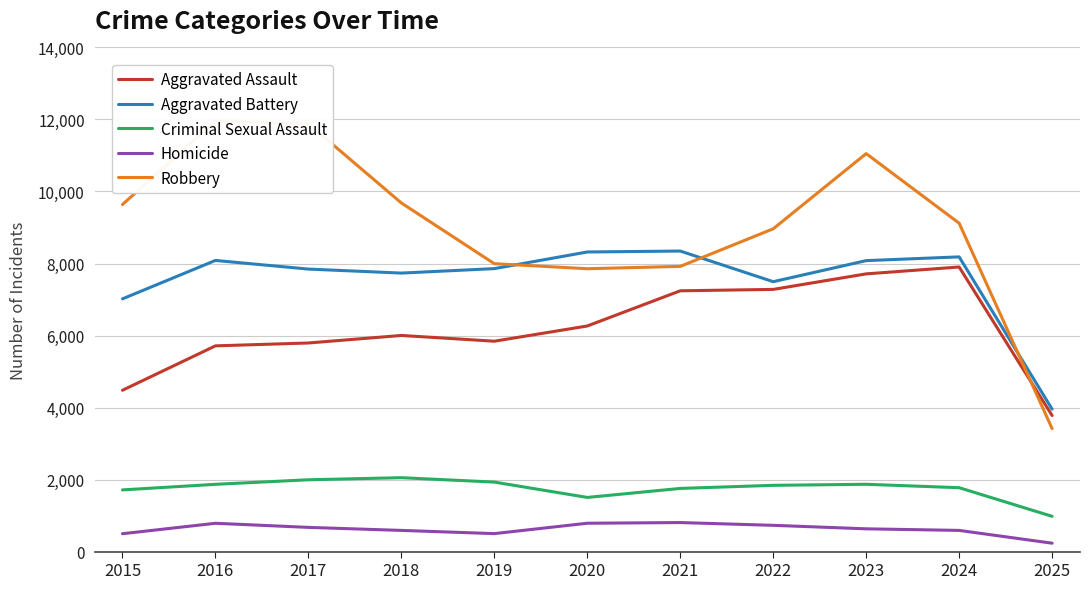

In Aggravated Battery, how many points are lower than both neighbors (excluding endpoints)?

2